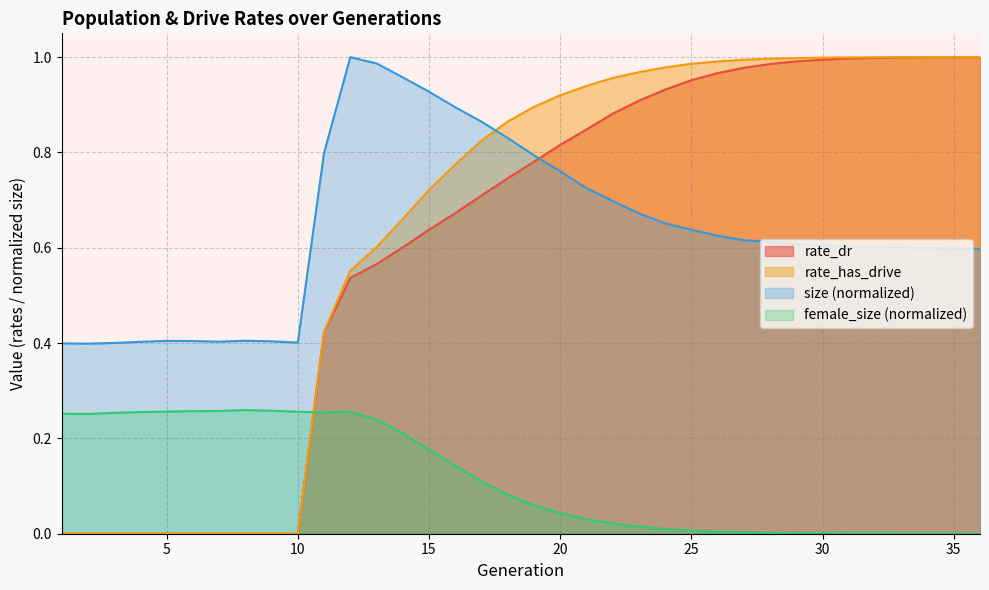

Which has a higher value, 13 or 26?

13